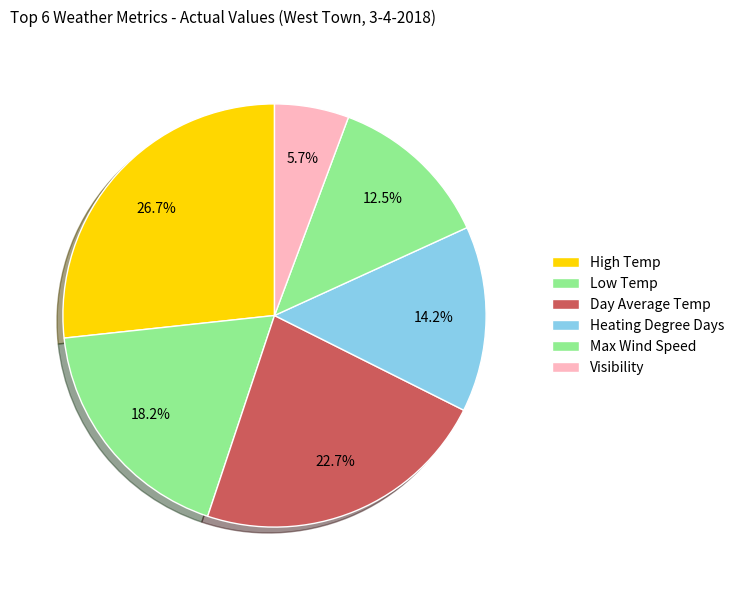

How many slices are in this pie chart?

6